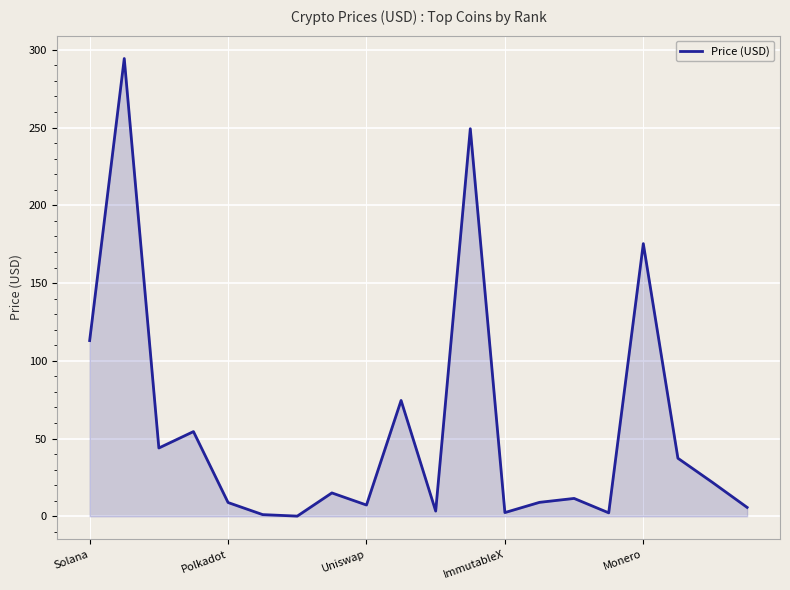

What is the greatest value displayed?

294.4